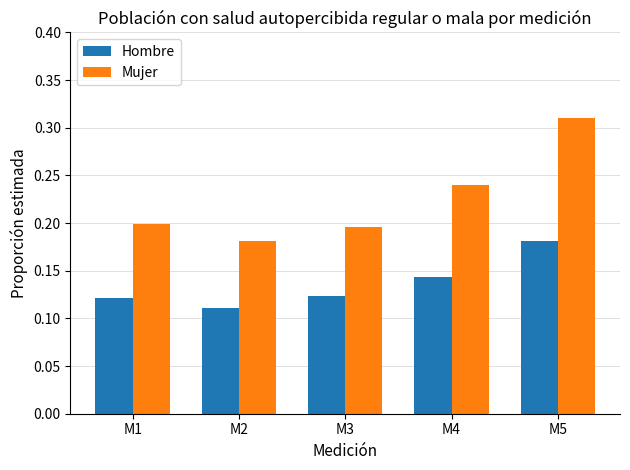

The Hombre series shows 0.2 at M5. True or false?

True